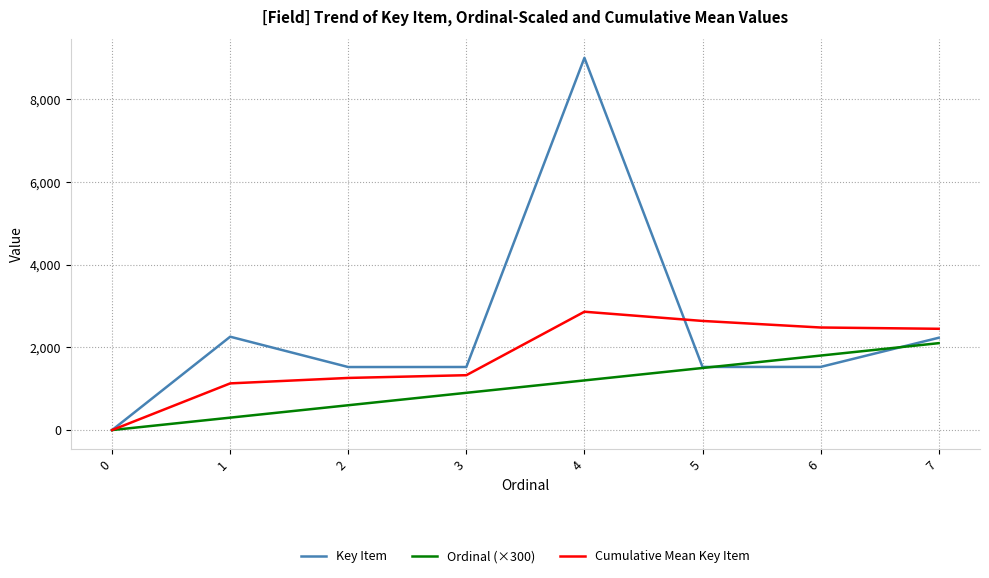

The value of Key Item at 4 is 5074.2. True or false?

False